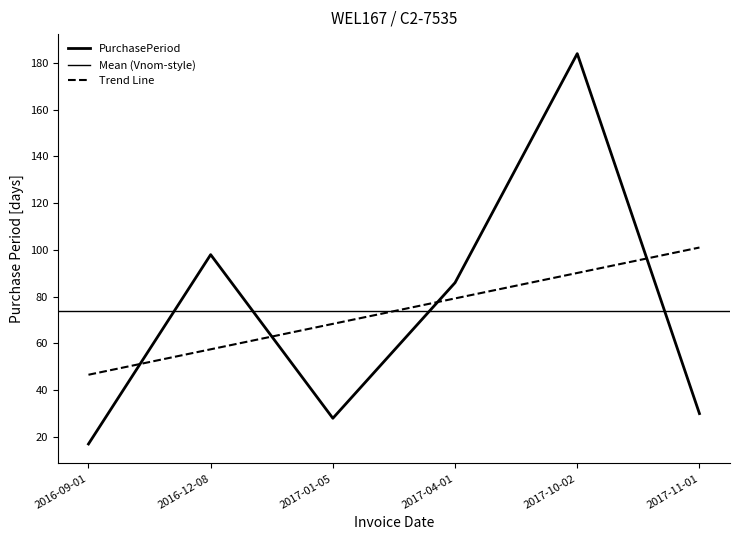

What is the minimum value shown in the chart?

17